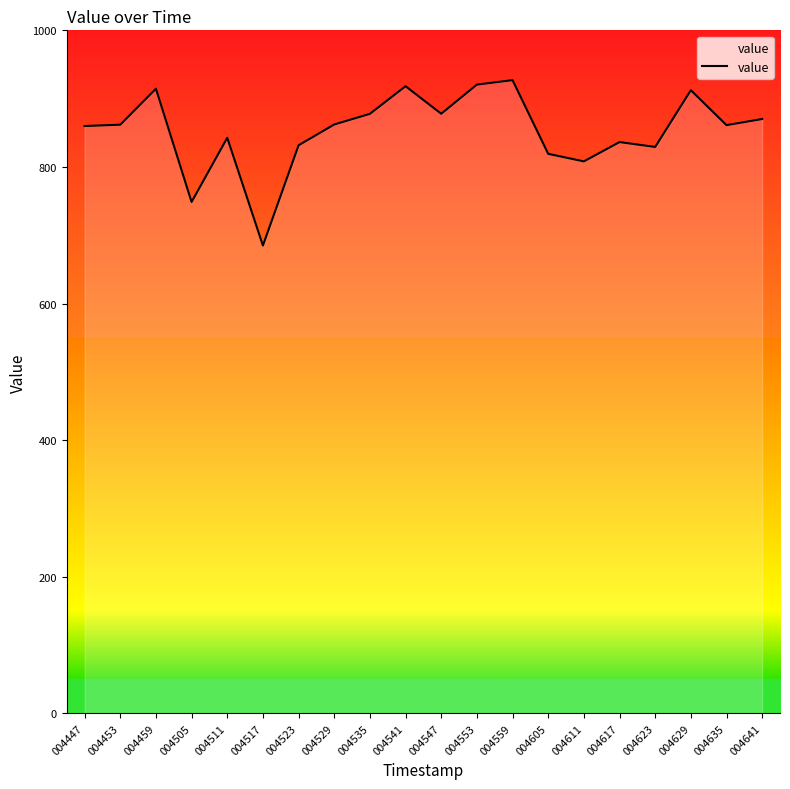

What is the difference between the maximum and minimum values?

242.1